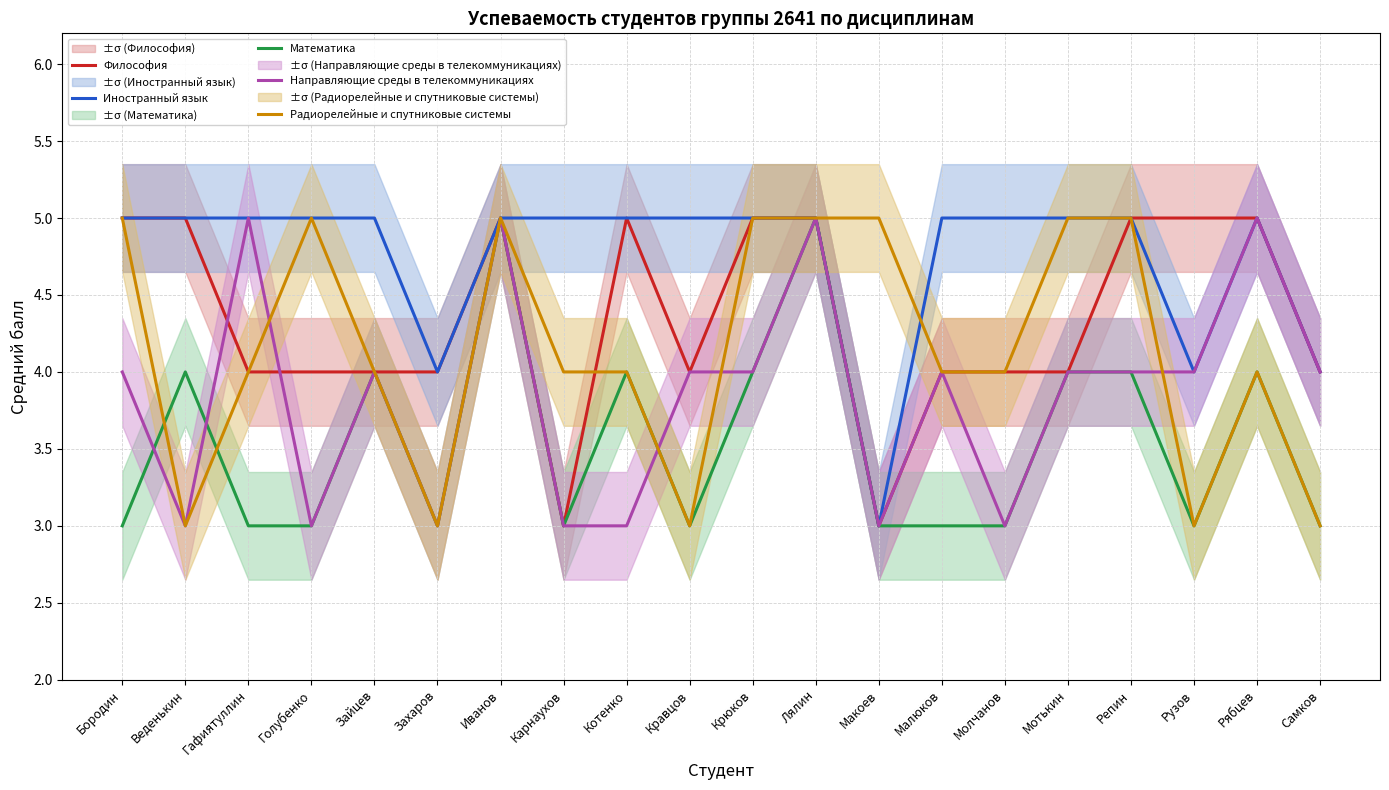

How many Философия values are between 4 and 5?

18